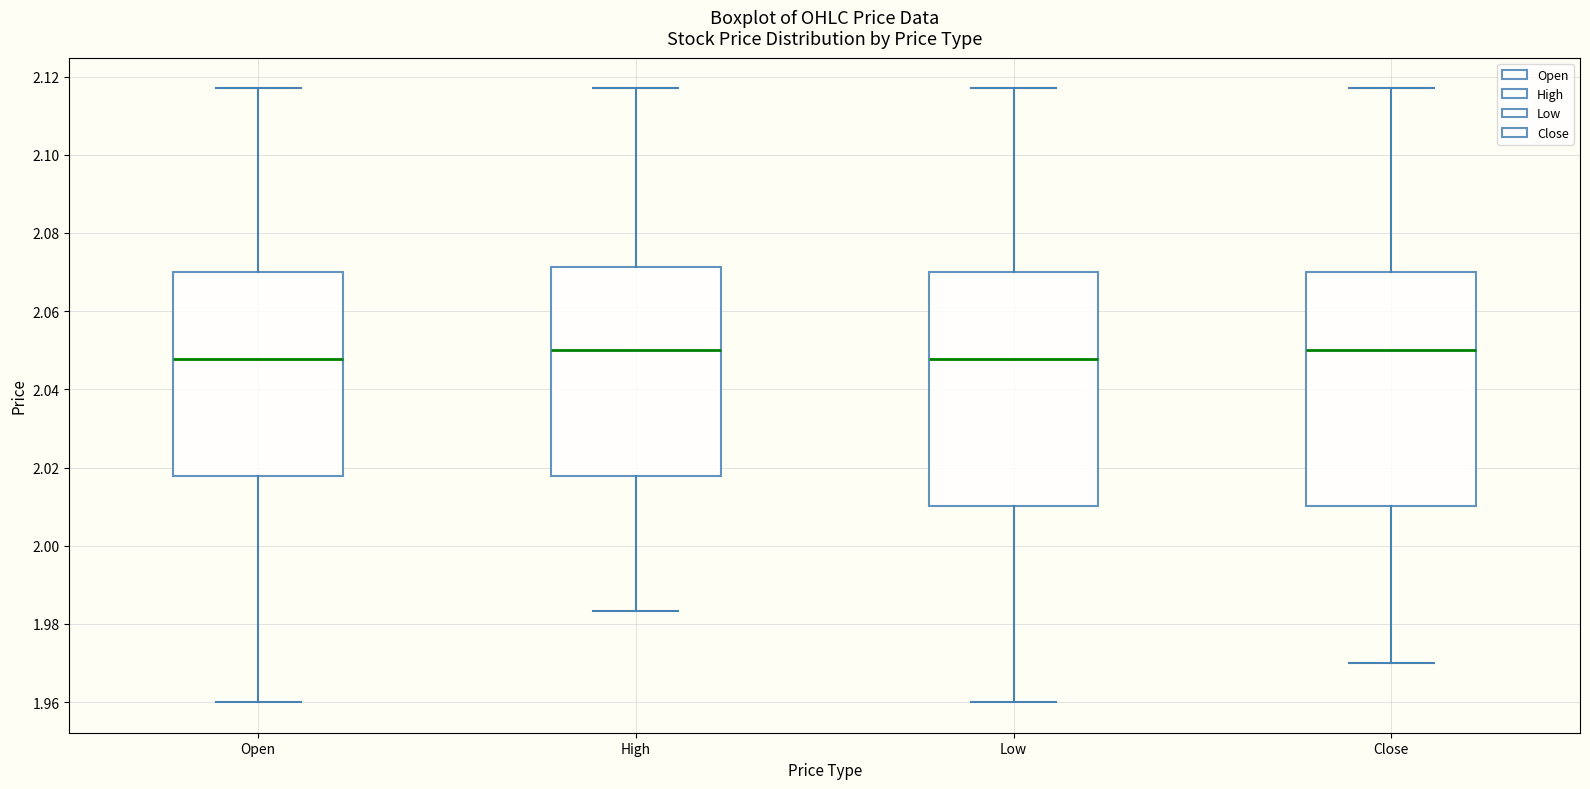

Where does the median line of the box for Close sit on the y-axis? The values are not printed on the chart, so give them approximately, as read against the axis.

2.050